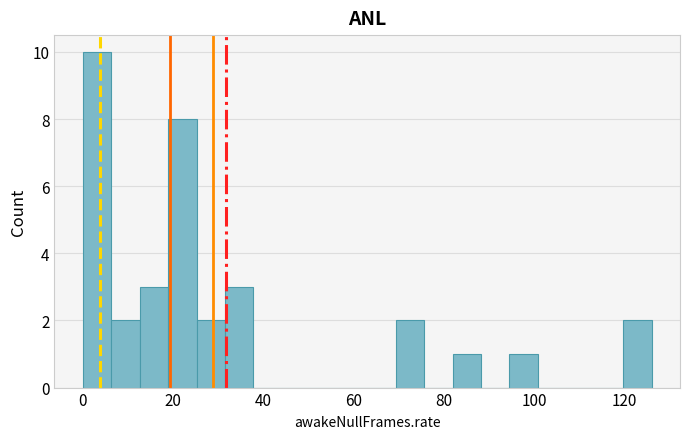

Around what value on the x-axis is the tallest bar? Give the approximate position of its centre, as read against the axis.

4